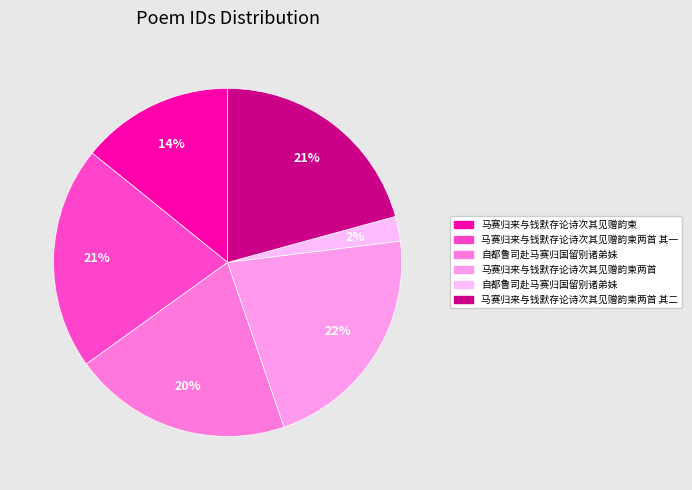

What is the largest slice in the pie chart?

马赛归来与钱默存论诗次其见赠韵柬两首